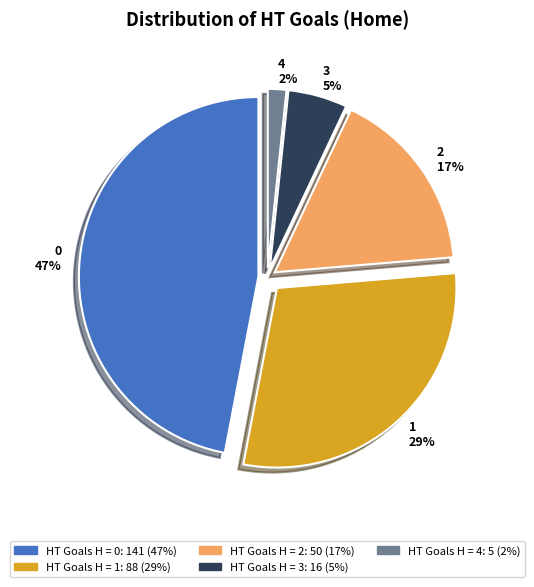

Is there any slice that represents more than half of the pie?

No